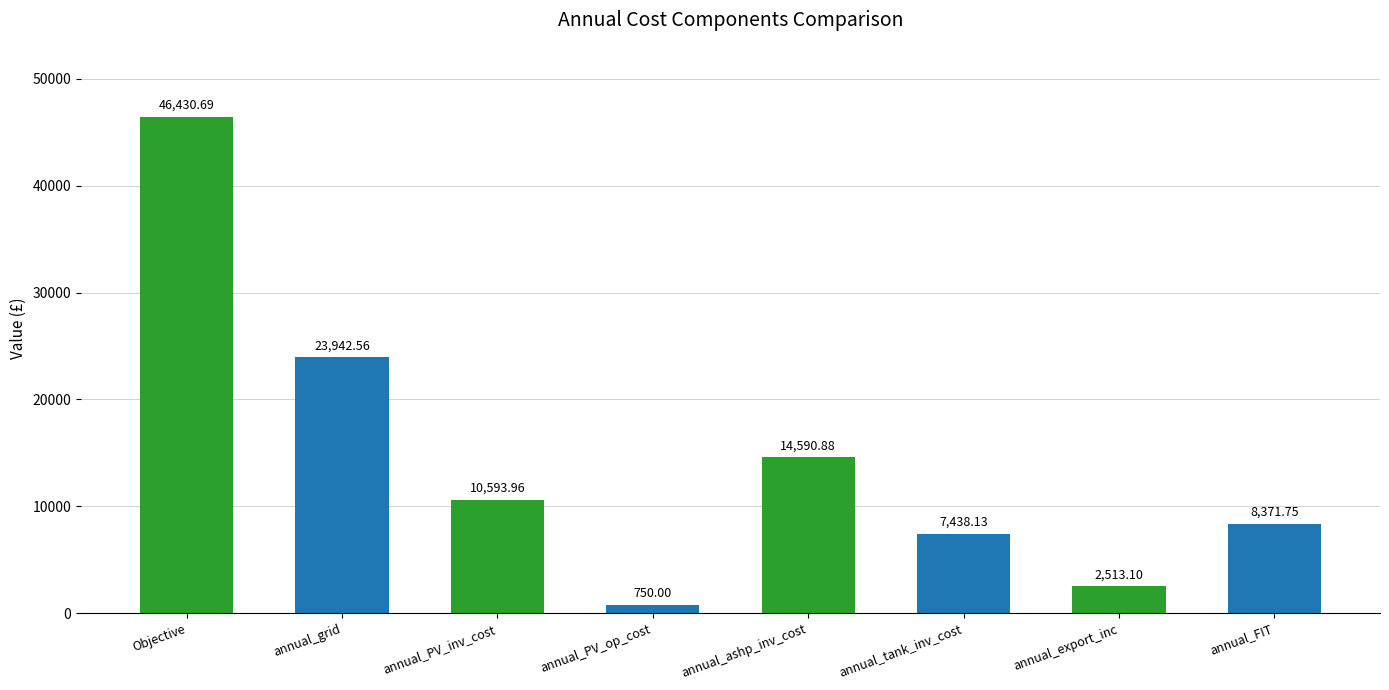

At which label is the value closest to 23590?

annual_grid